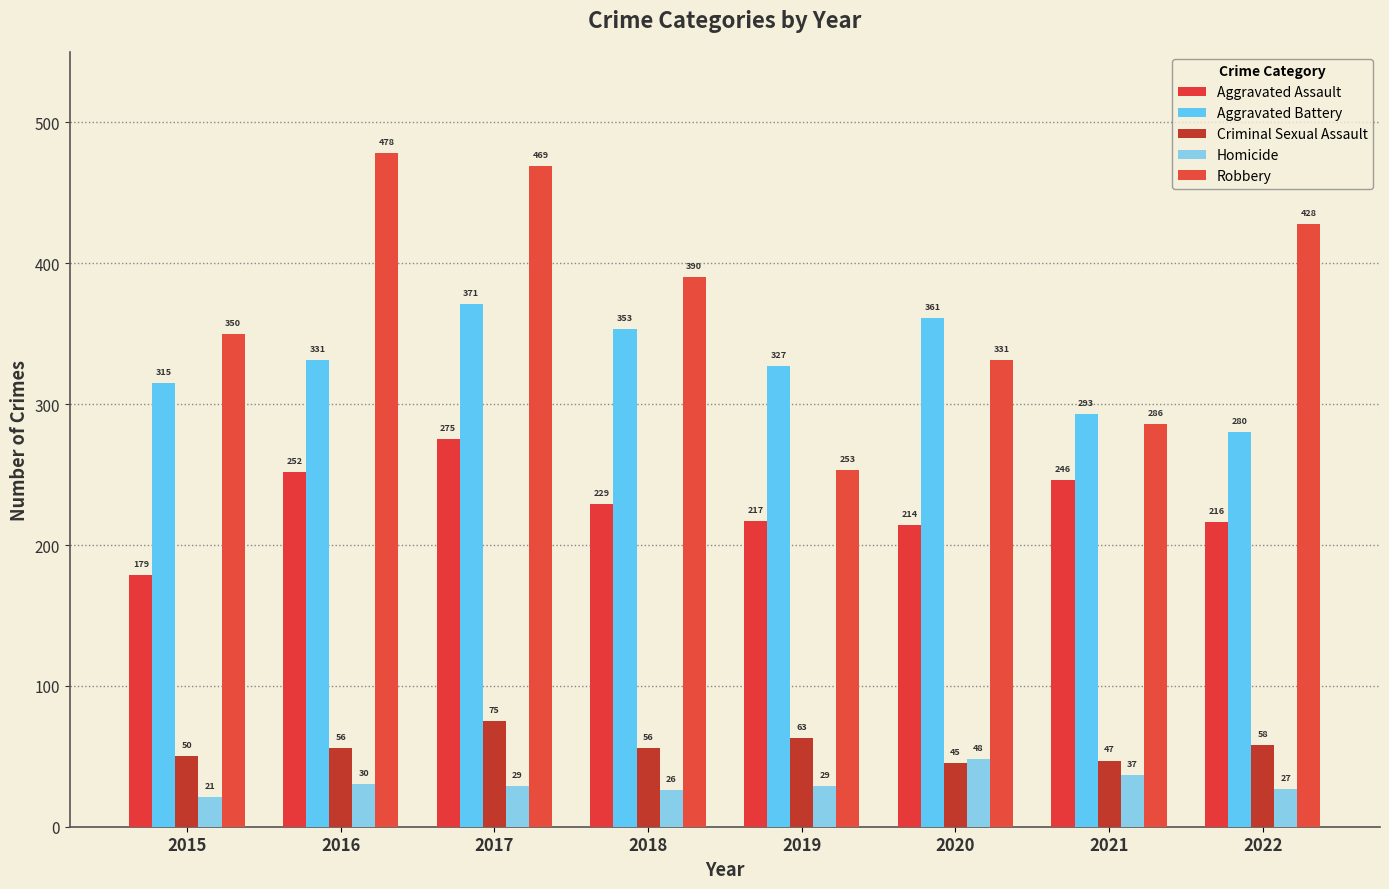

Which series changed the most between 2015 and 2017?

Robbery